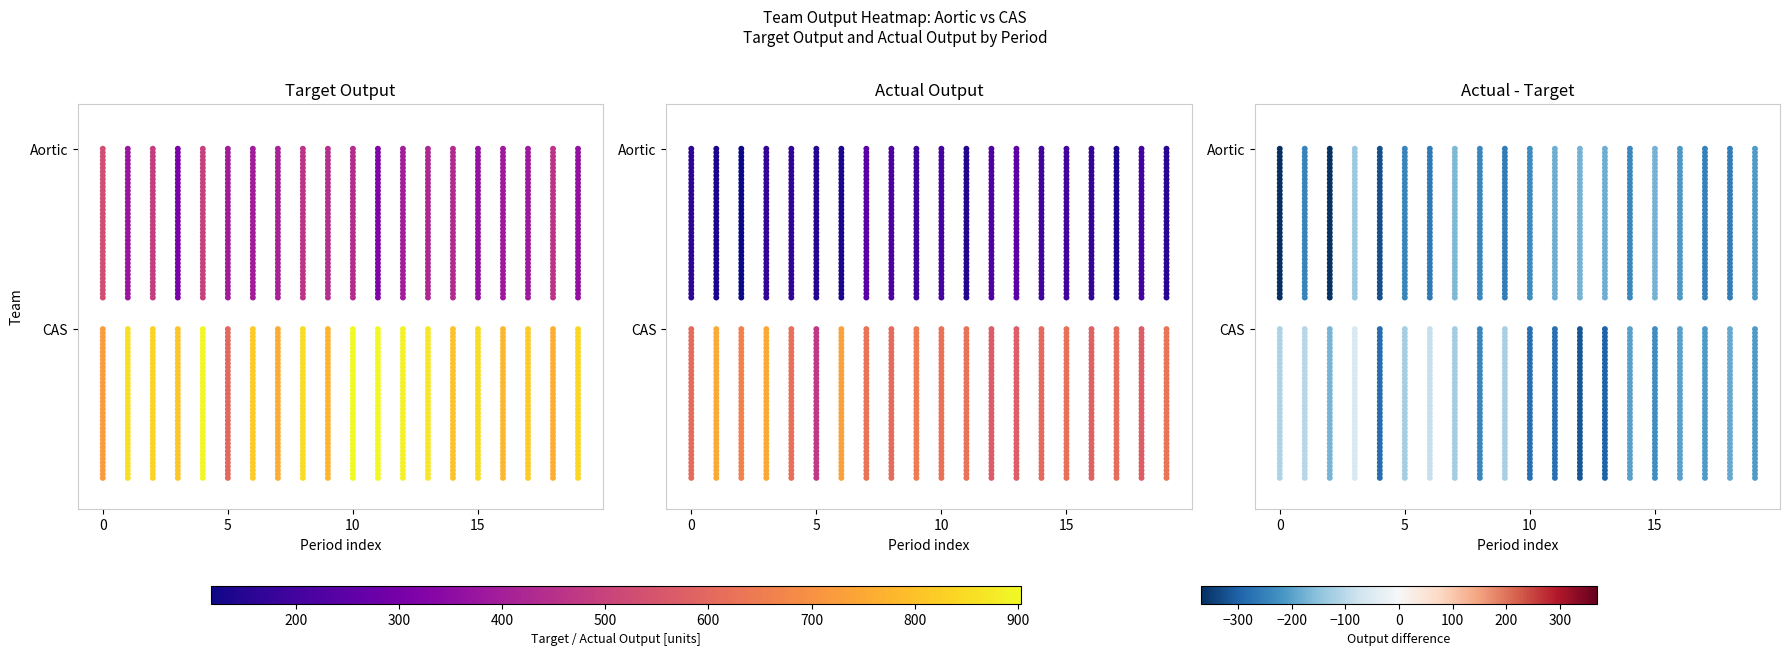

What is the sum of all CAS values?

-2260.0